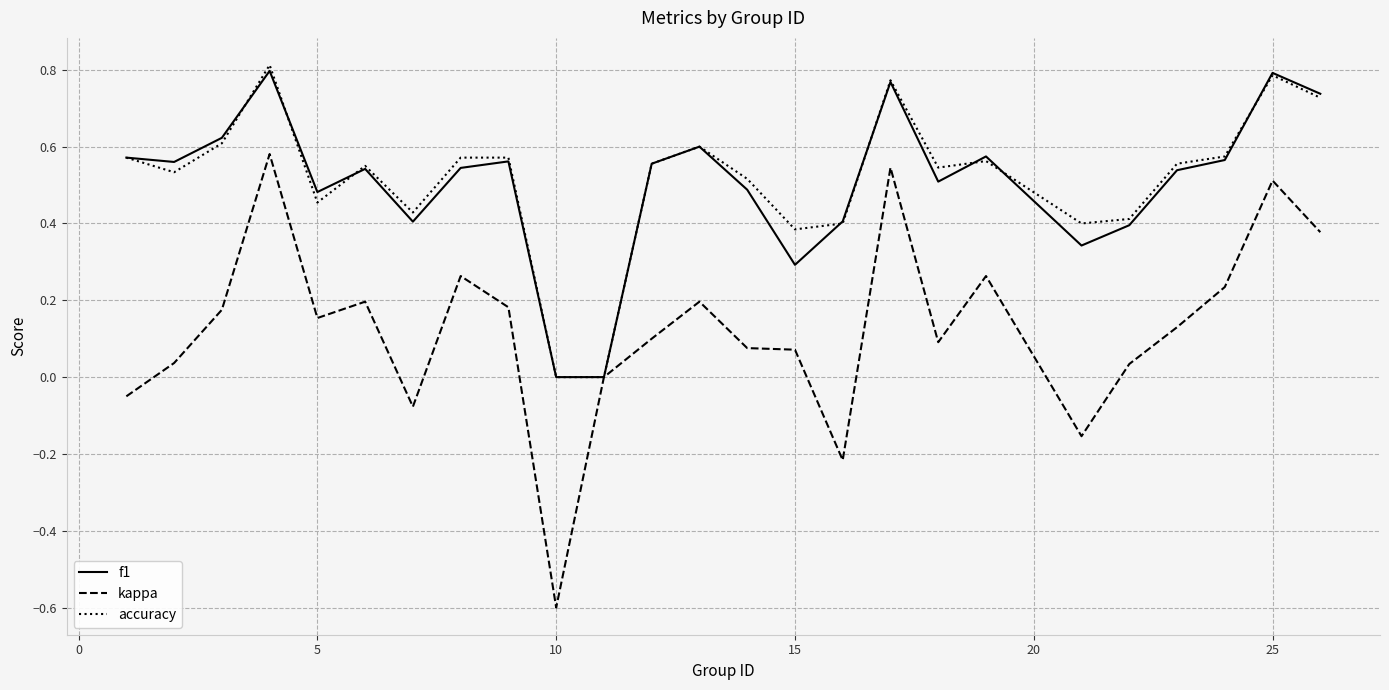

What is the smallest value displayed?

-0.6